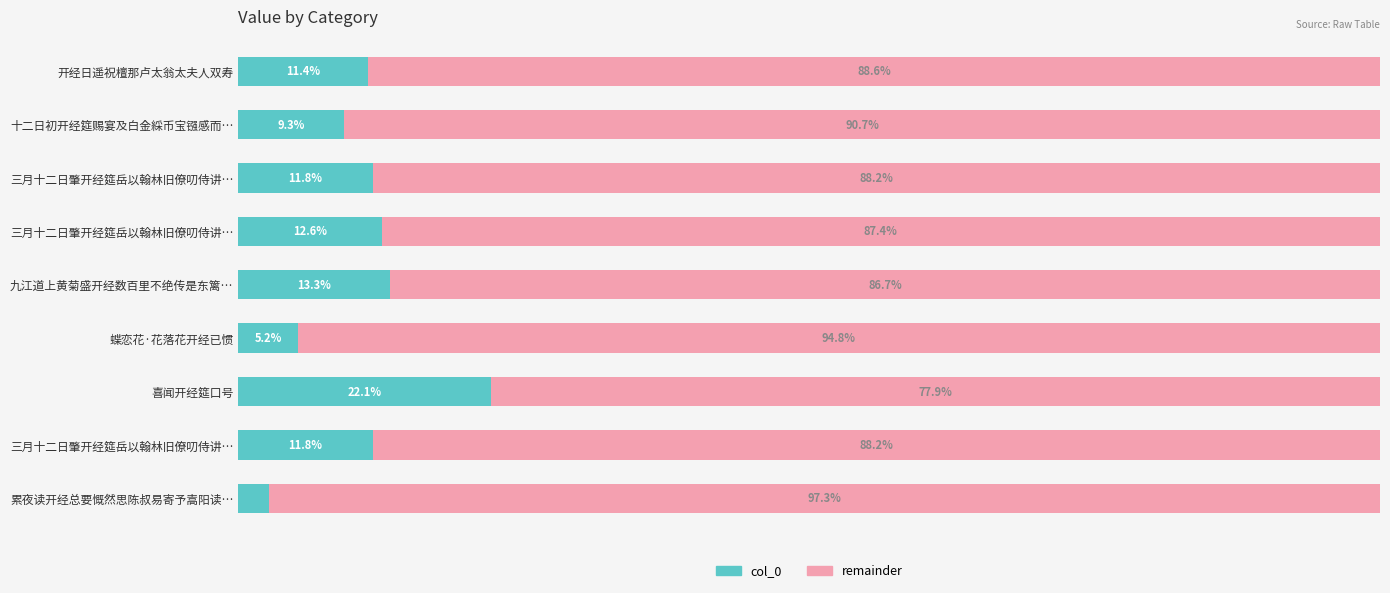

List the series in order of their peak value, highest first.

remainder, col_0